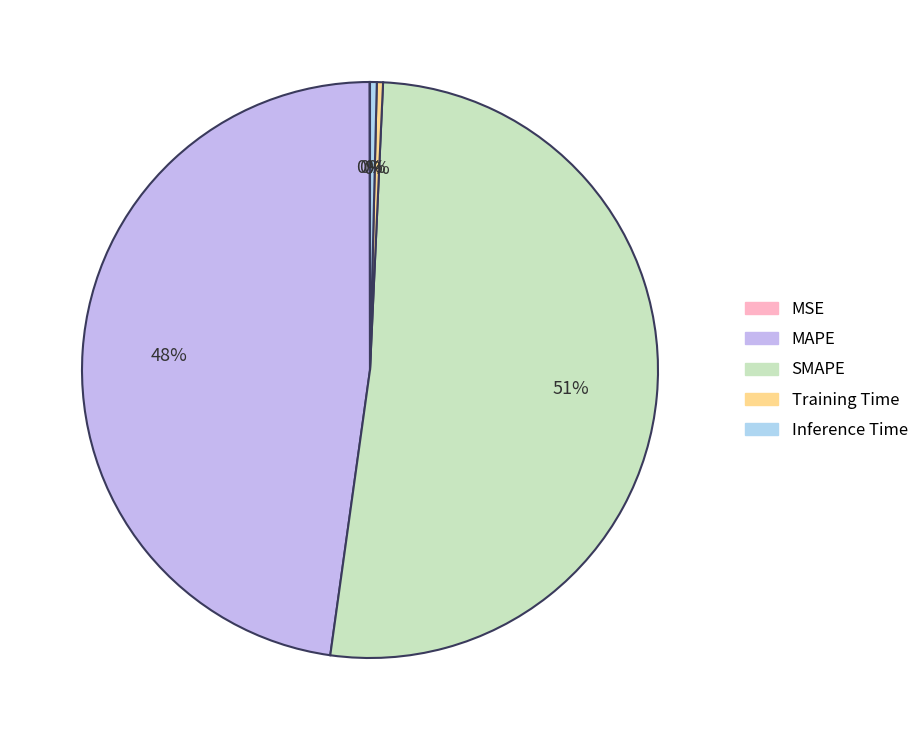

How many segments does this pie chart have?

5